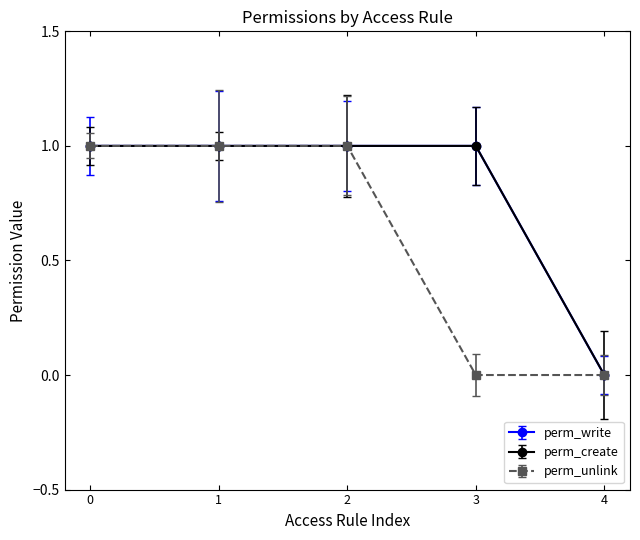

Is this an area chart (filled region under the line)?

No